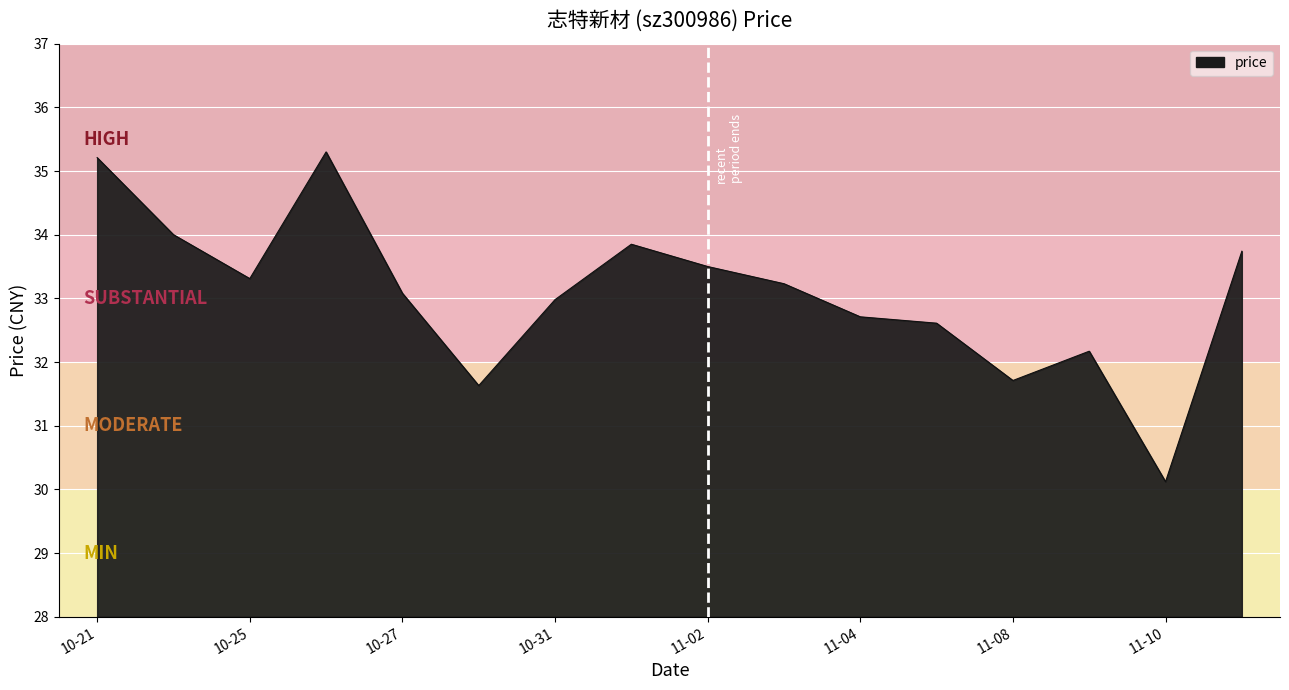

What is the difference between the maximum and minimum values?

5.2